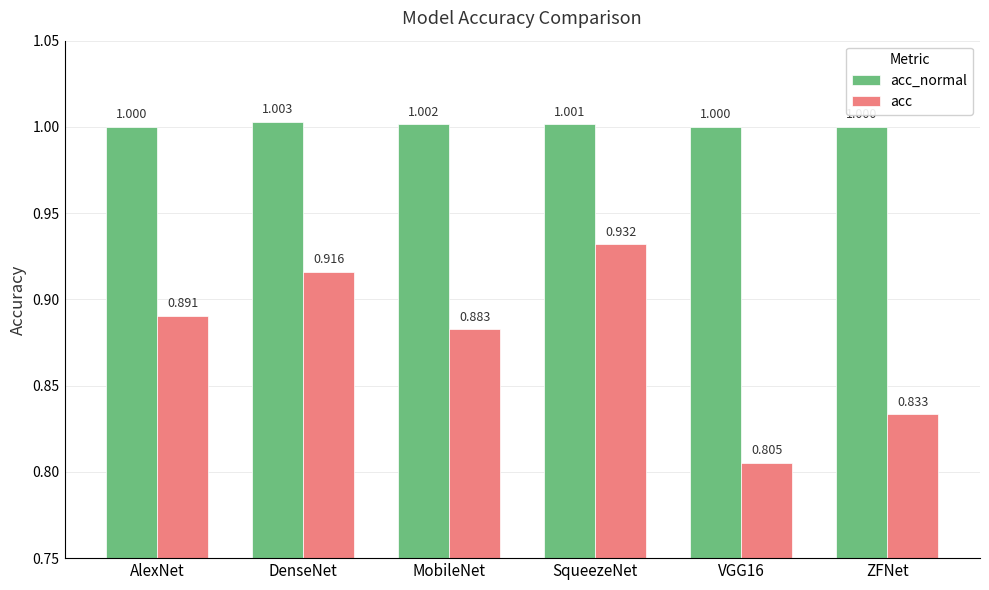

List the labels in order of acc value, largest first.

SqueezeNet, DenseNet, AlexNet, MobileNet, ZFNet, VGG16